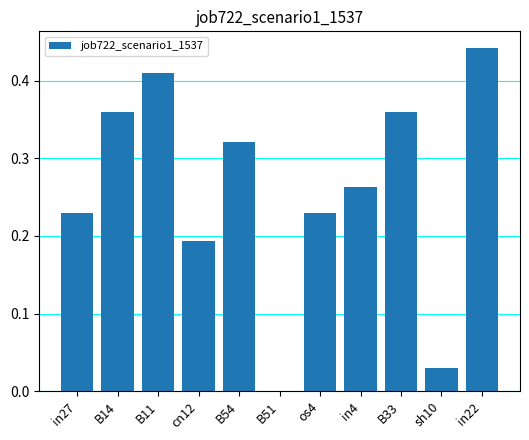

Which category has the highest value across all series?

in22